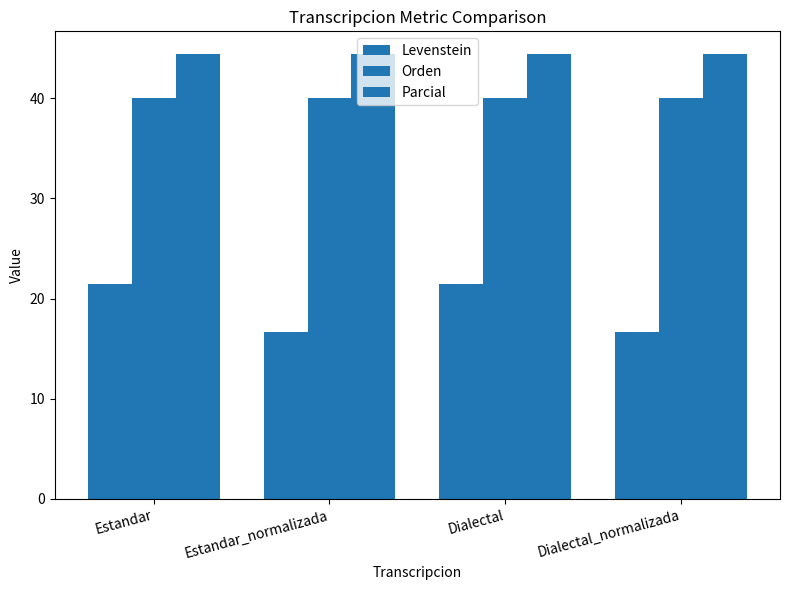

List the labels in order of Parcial value, smallest first.

Estandar, Estandar_normalizada, Dialectal, Dialectal_normalizada